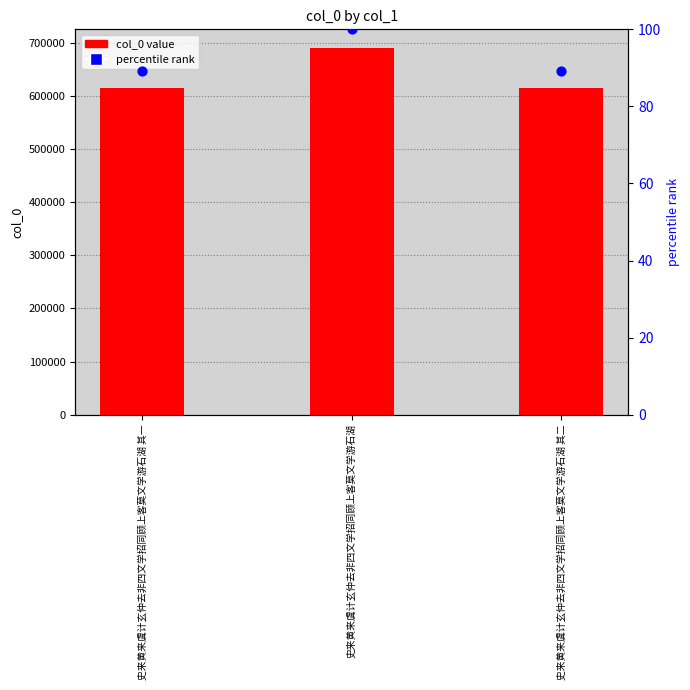

Which series has the widest spread of Y values?

col_0